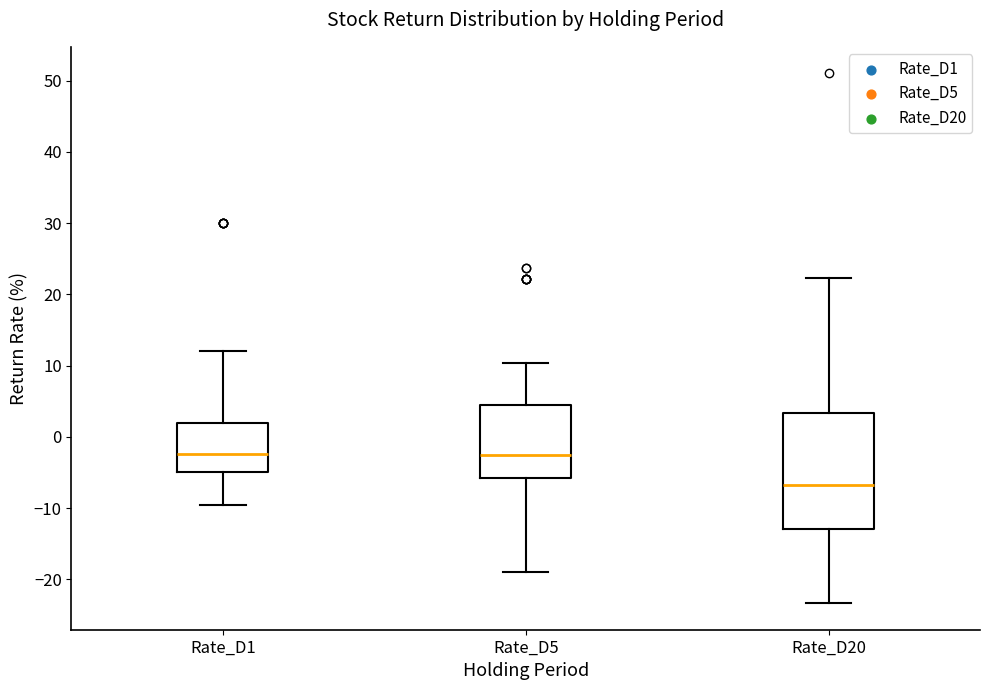

Where does the median line of the box for Rate_D5 sit on the y-axis? The values are not printed on the chart, so give them approximately, as read against the axis.

-3